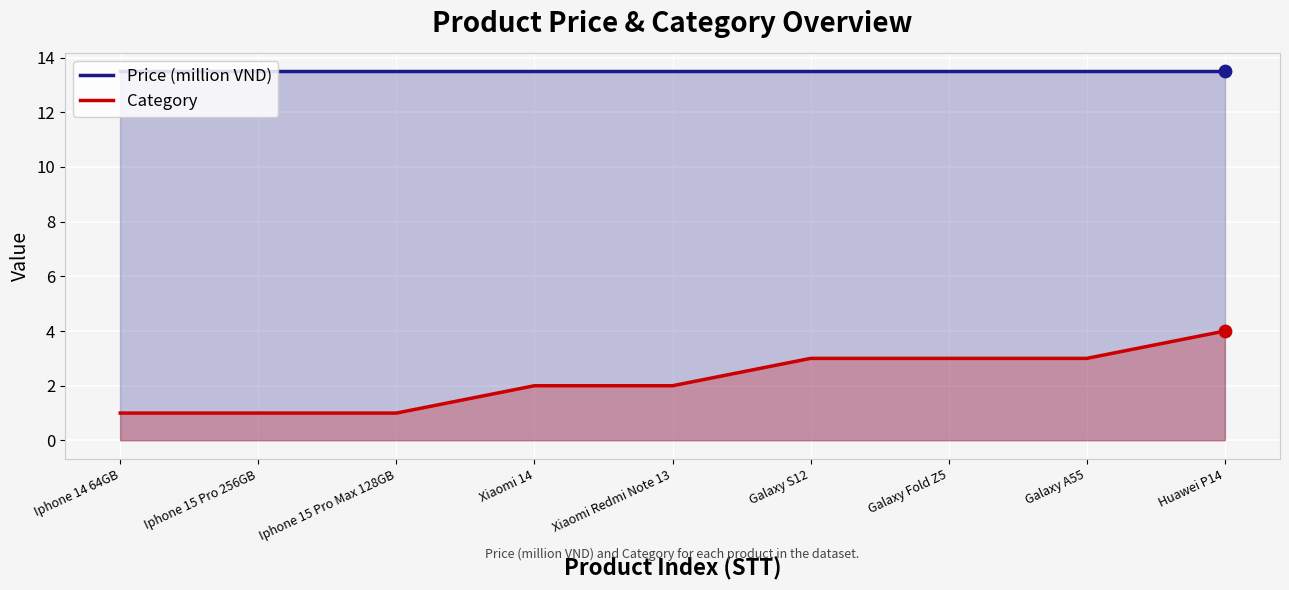

What is the total value across all series at Galaxy S12?

16.5